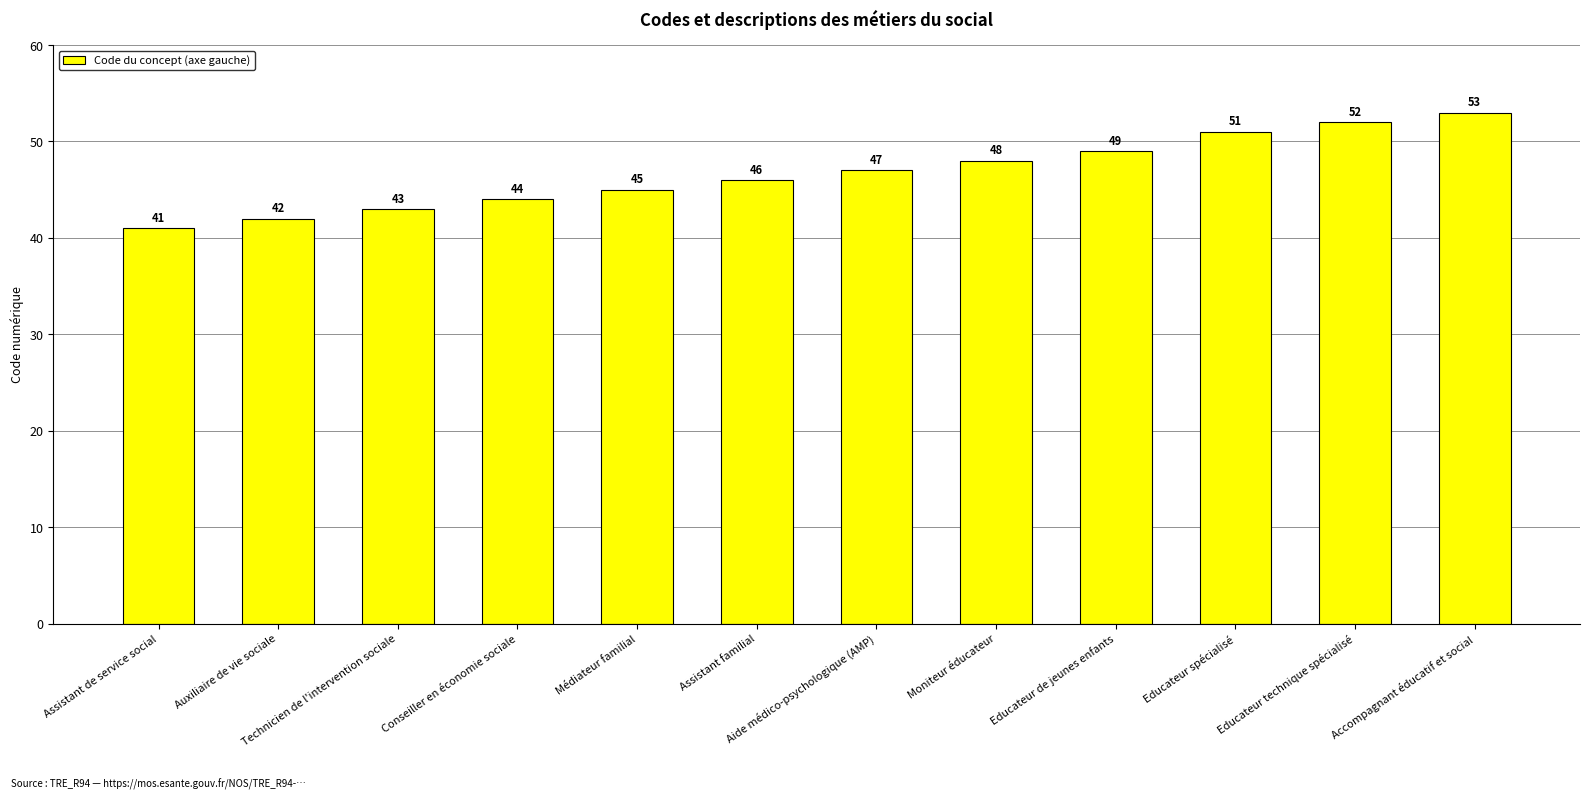

What is the difference between the second highest and second lowest values?

10